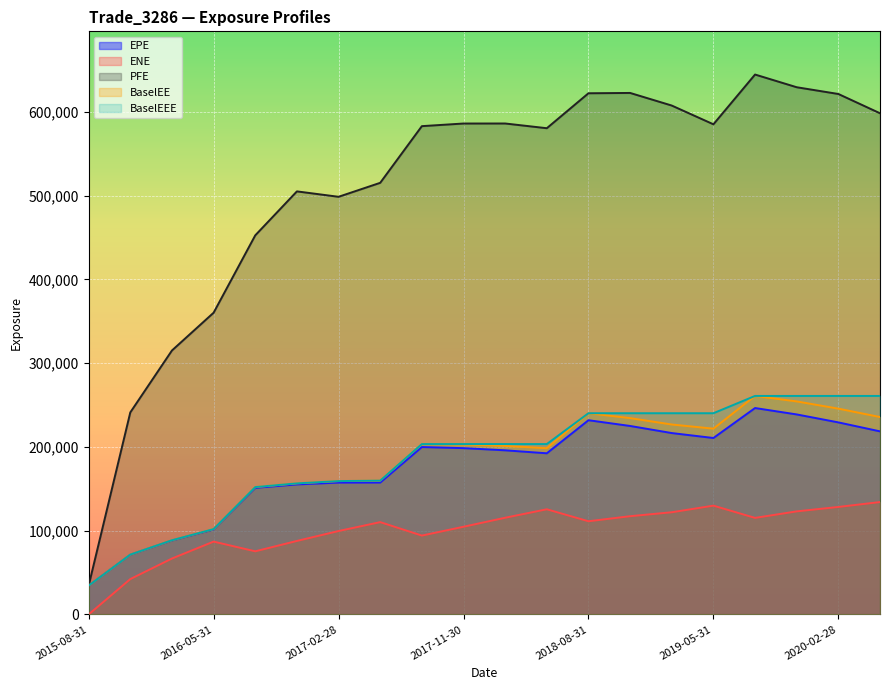

What is the label of the 18th point from the right?

2016-02-29